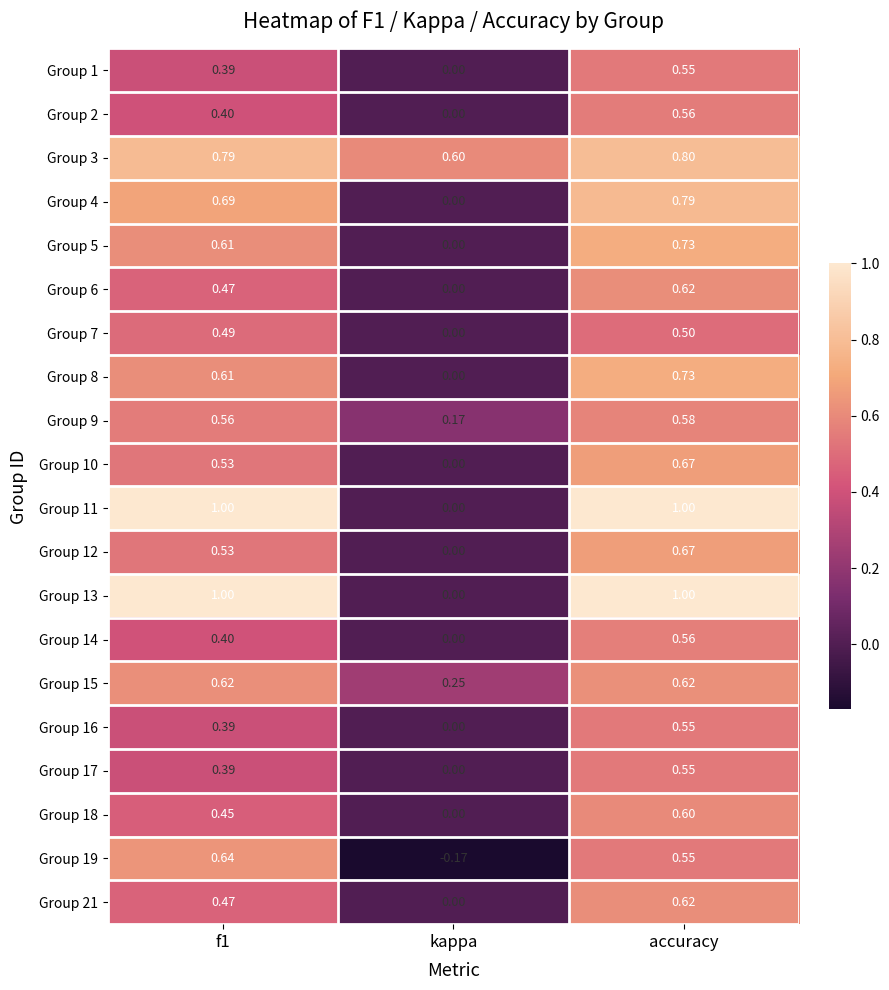

Which series has the largest total across all categories?

Group 3